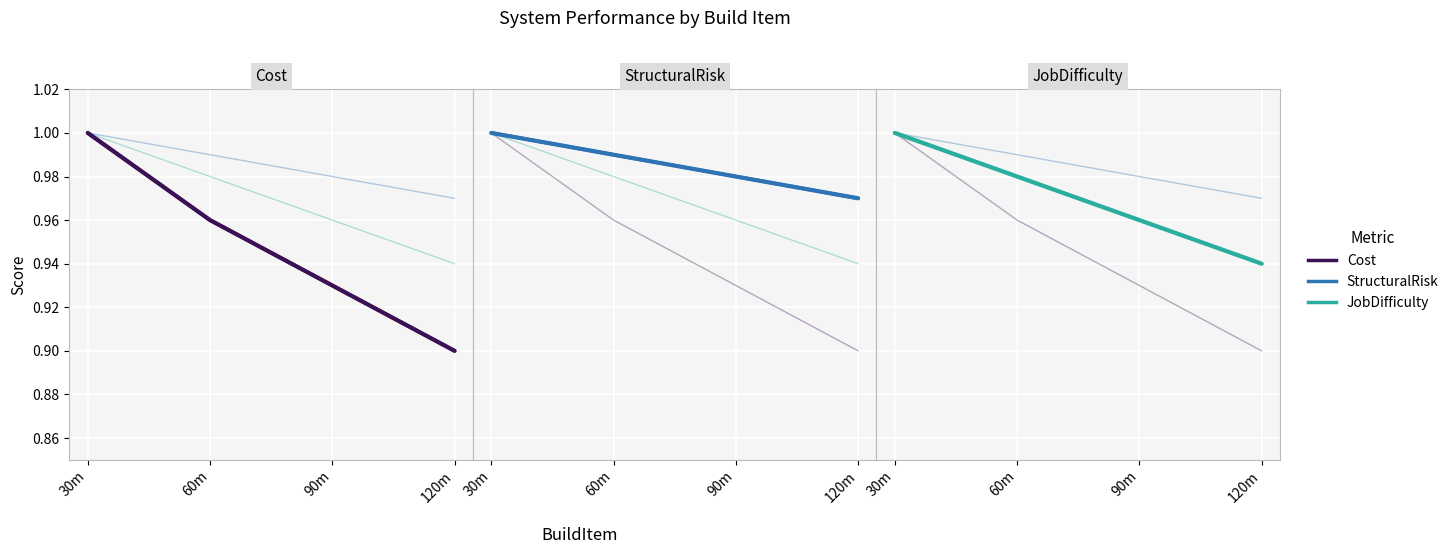

True or false: Cost has a value of 1.0 at 30m.

True